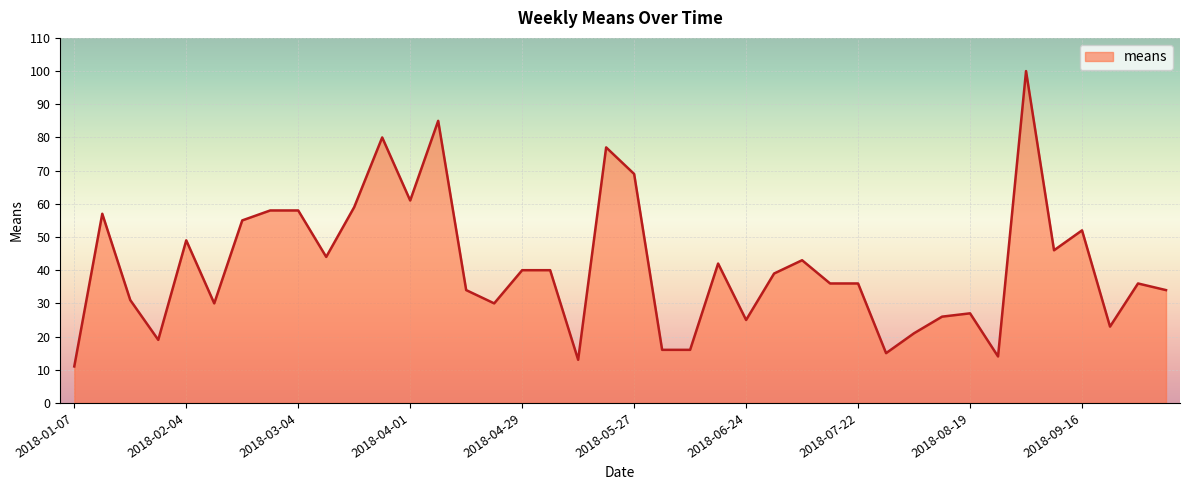

What is the difference between the maximum and minimum values?

89